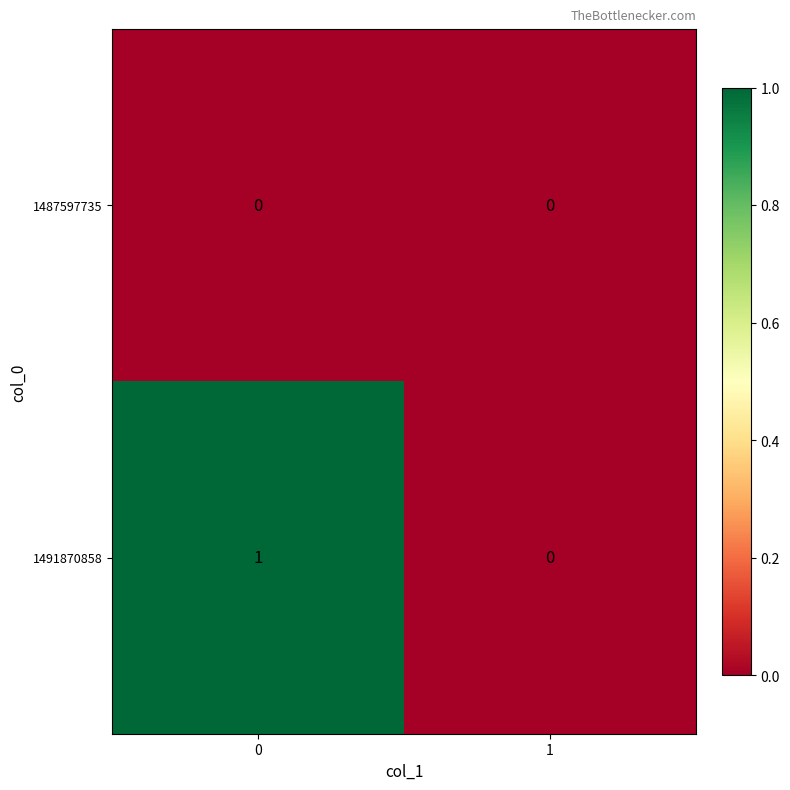

Reading left to right, transcribe all the data shown in this chart.

1487597735: 0=0	1=0
1491870858: 0=1	1=0